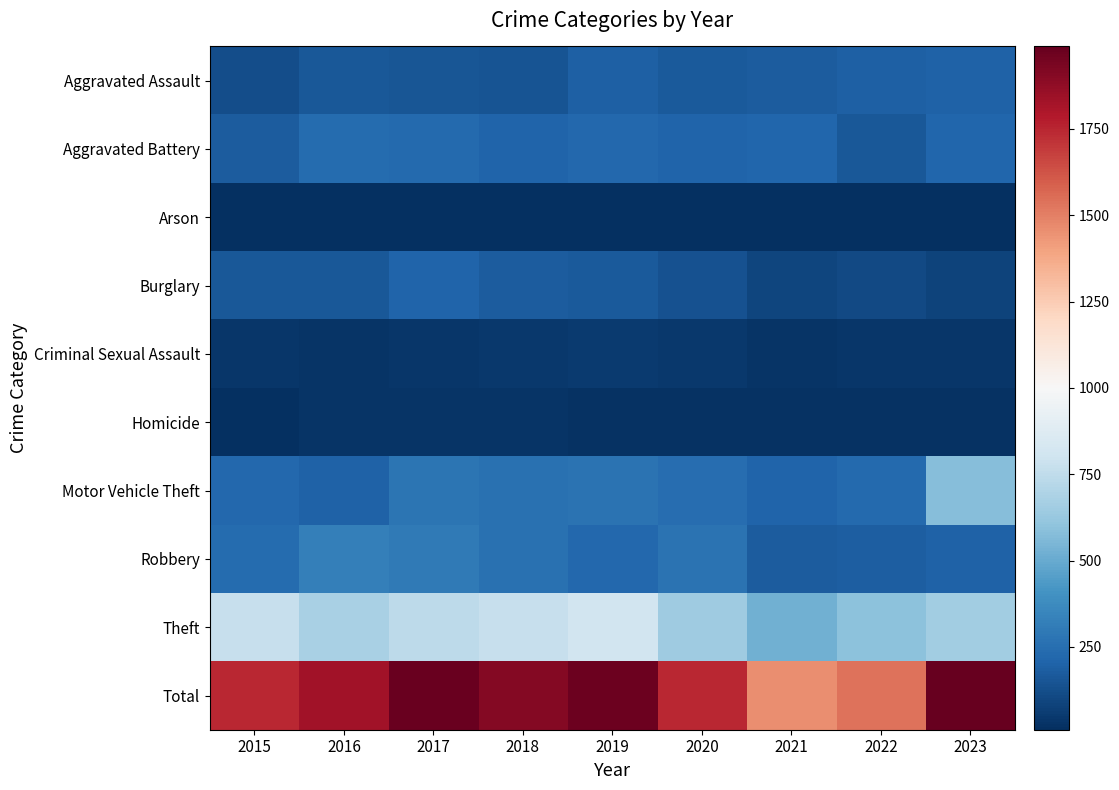

What is the smallest value displayed?

10